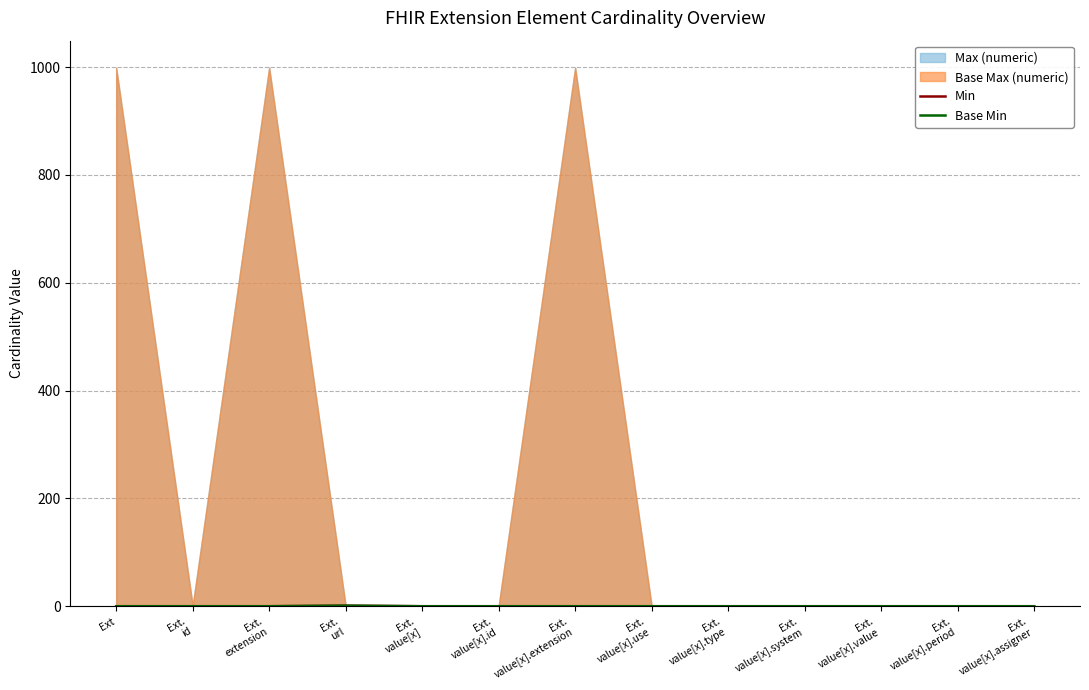

In Min, how many points are higher than both neighbors (excluding endpoints)?

1